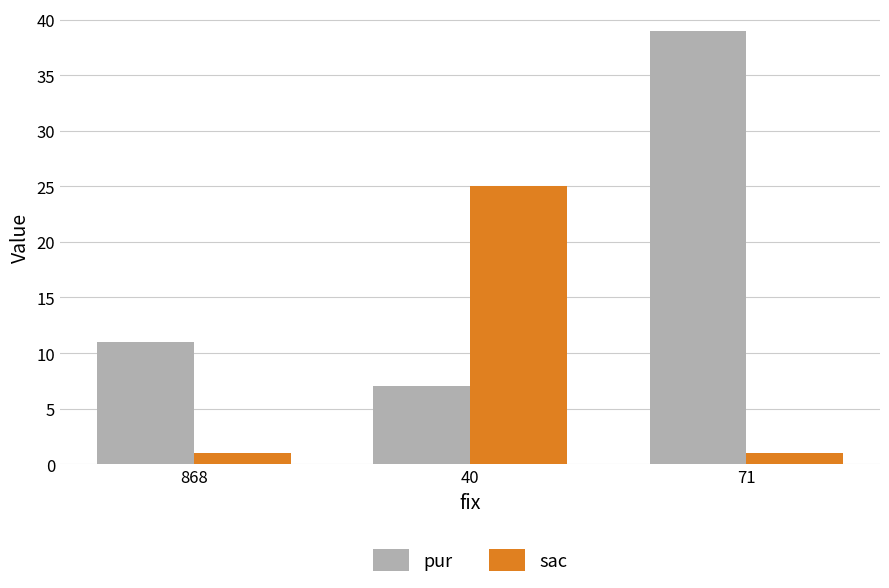

Is it true that sac equals 1 at 71?

True